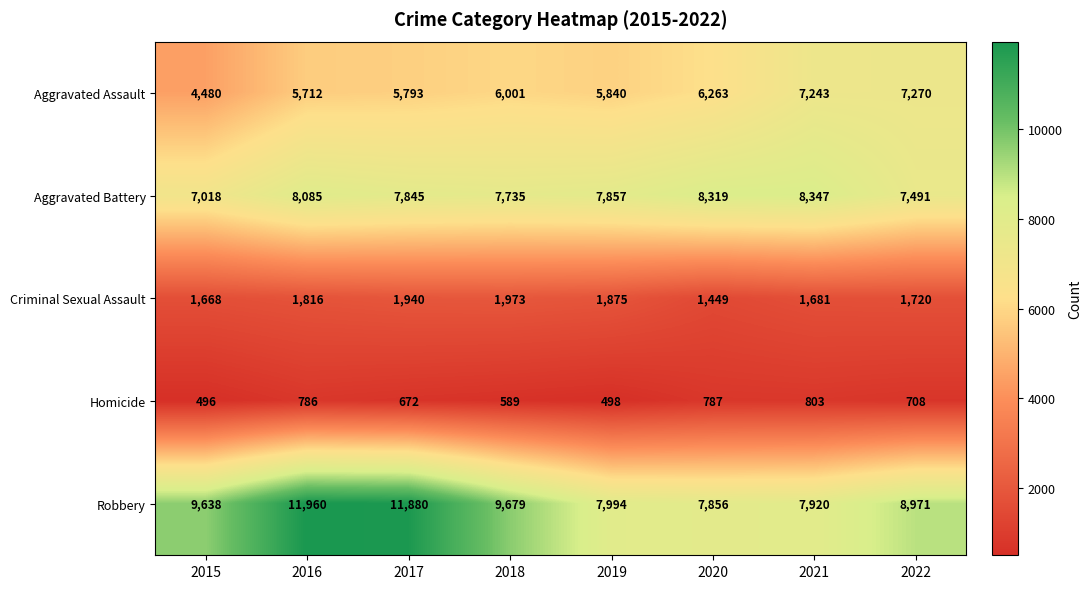

What is the lowest value of the Aggravated Battery series?

7018